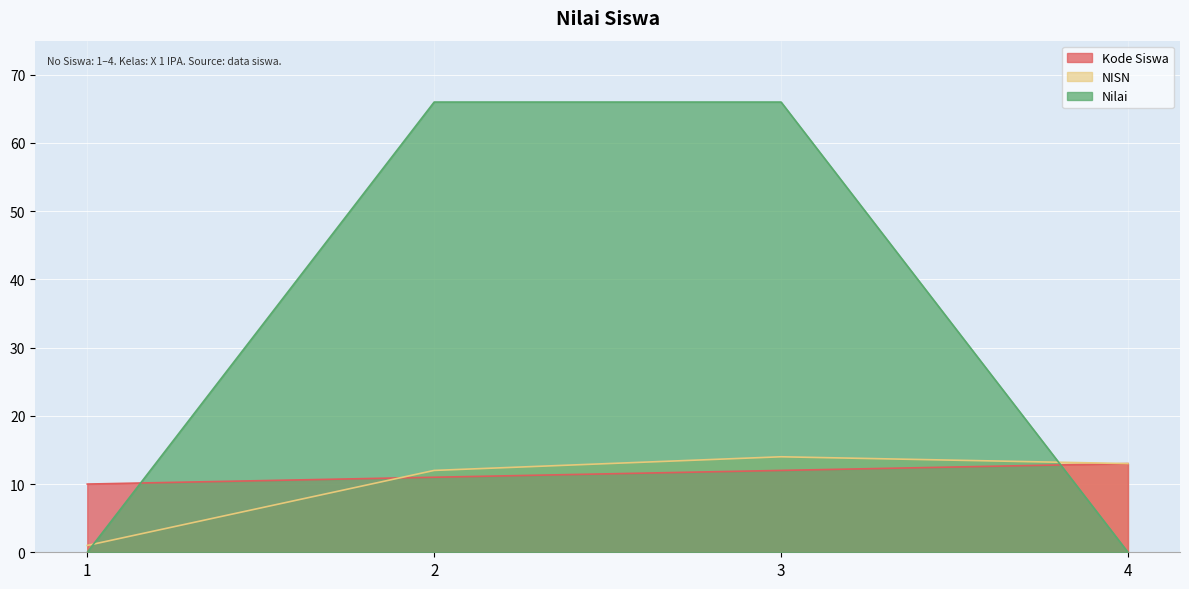

True or false: Nilai and Kode Siswa cross at least once.

True